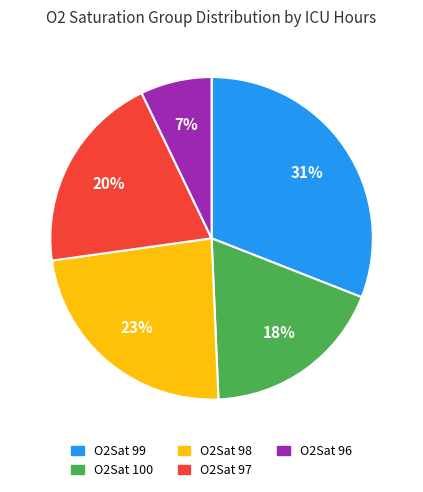

Count the number of slices in the pie.

5